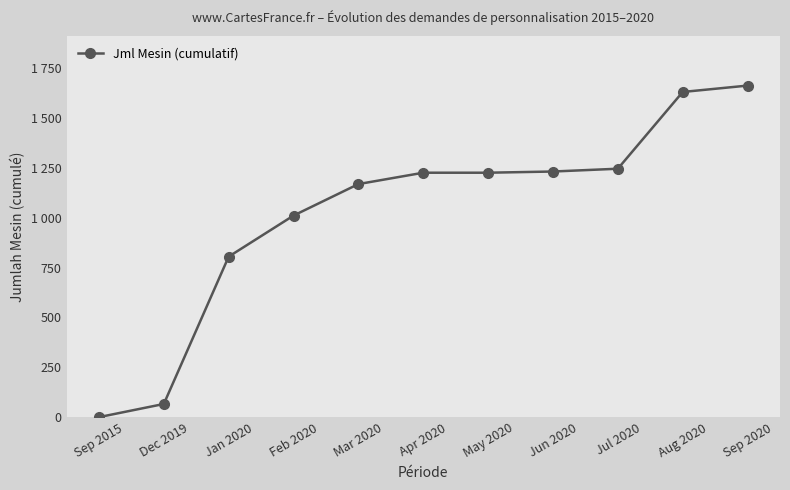

Which label corresponds to the largest value in the chart?

Sep 2020